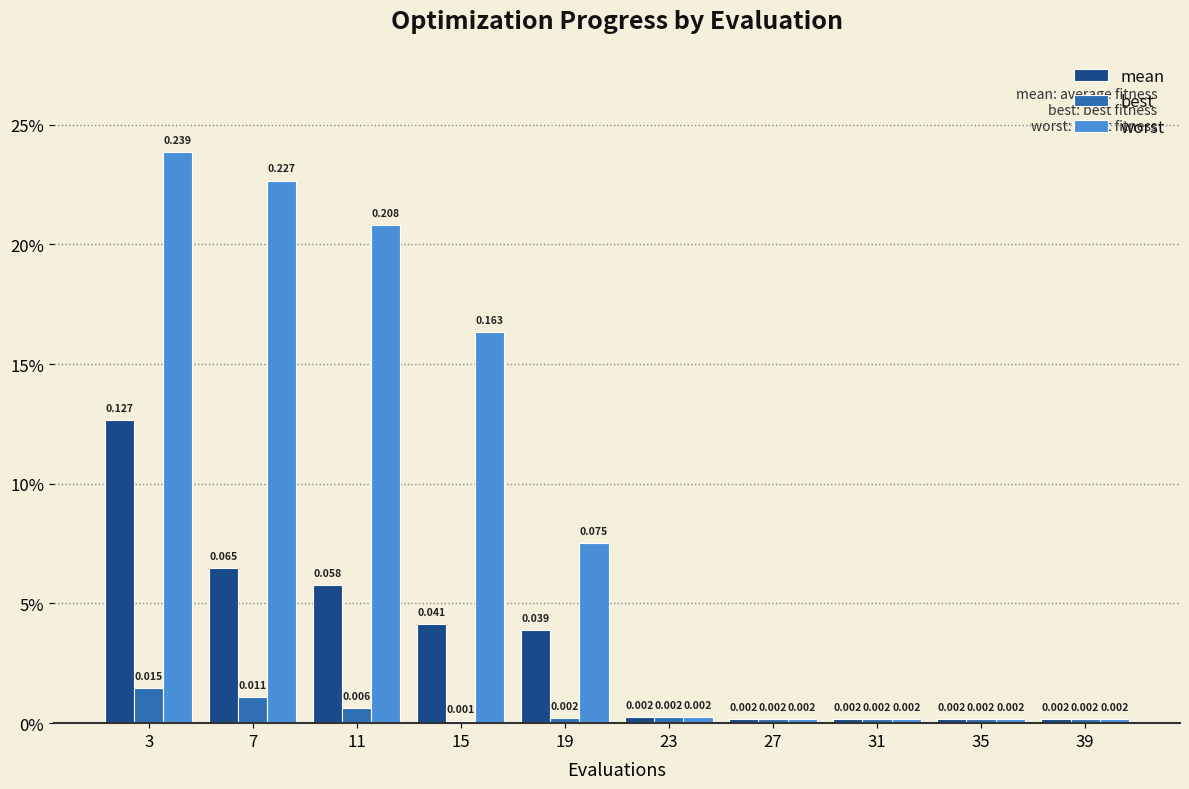

Reading left to right, extract all data points from this chart.

mean: 3=0.1	7=0.1	11=0.1	15=0.0	19=0.0	23=0.0	27=0.0	31=0.0	35=0.0	39=0.0
best: 3=0.0	7=0.0	11=0.0	15=0.0	19=0.0	23=0.0	27=0.0	31=0.0	35=0.0	39=0.0
worst: 3=0.2	7=0.2	11=0.2	15=0.2	19=0.1	23=0.0	27=0.0	31=0.0	35=0.0	39=0.0